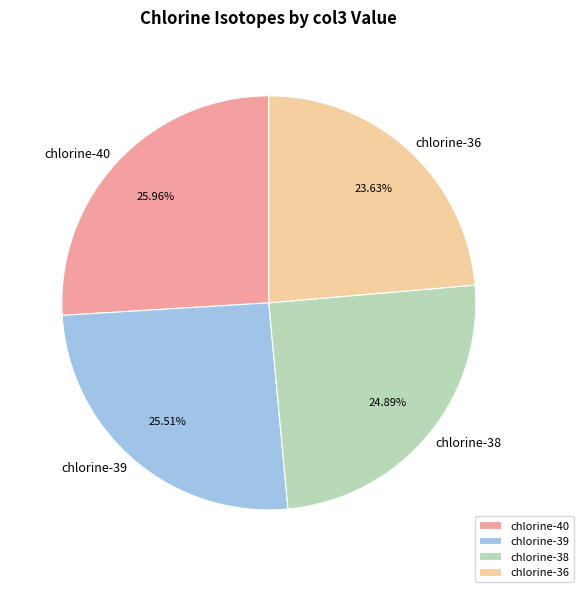

To the nearest percent, what is the average slice percentage?

25%